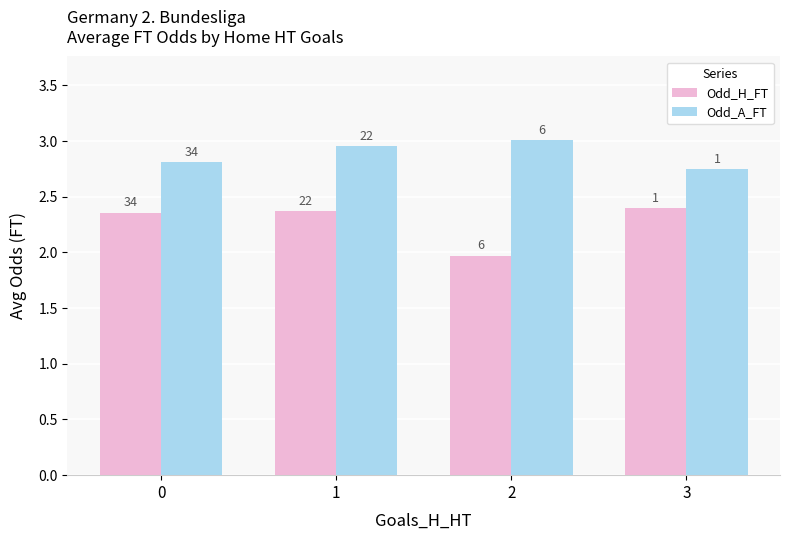

What are all the series names shown in the legend?

Odd_H_FT, Odd_A_FT